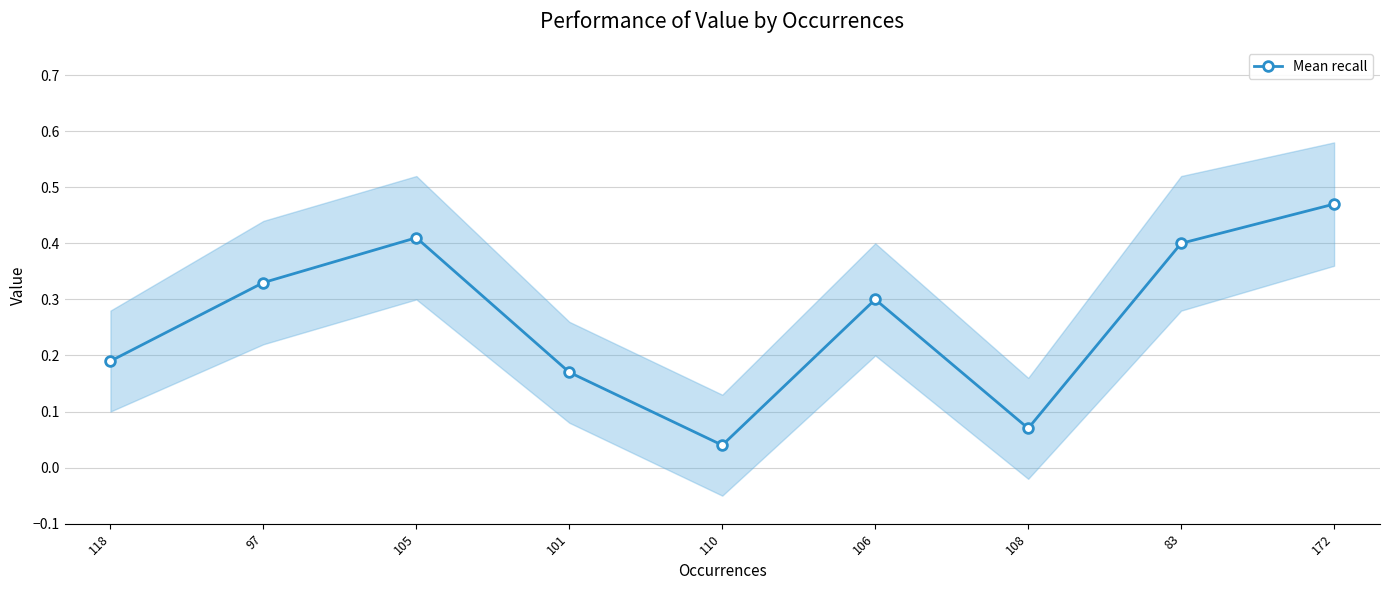

What is the difference between the values at 105 and 110?

0.4